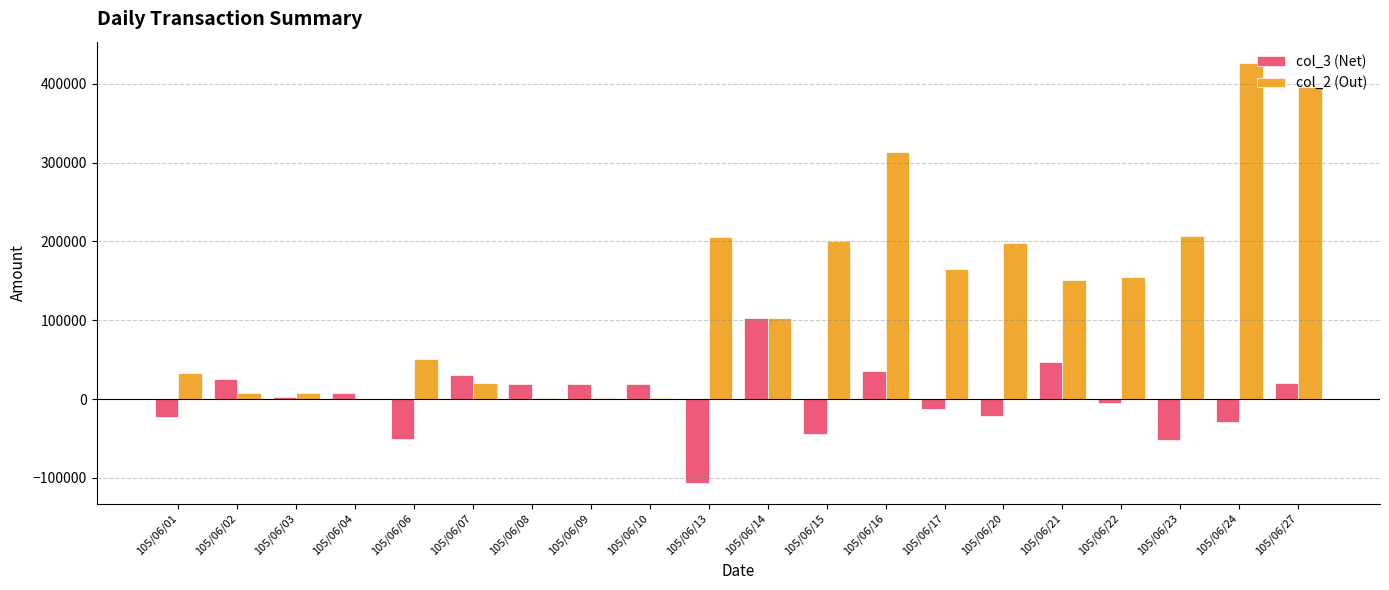

What is the maximum value shown in the chart?

427000